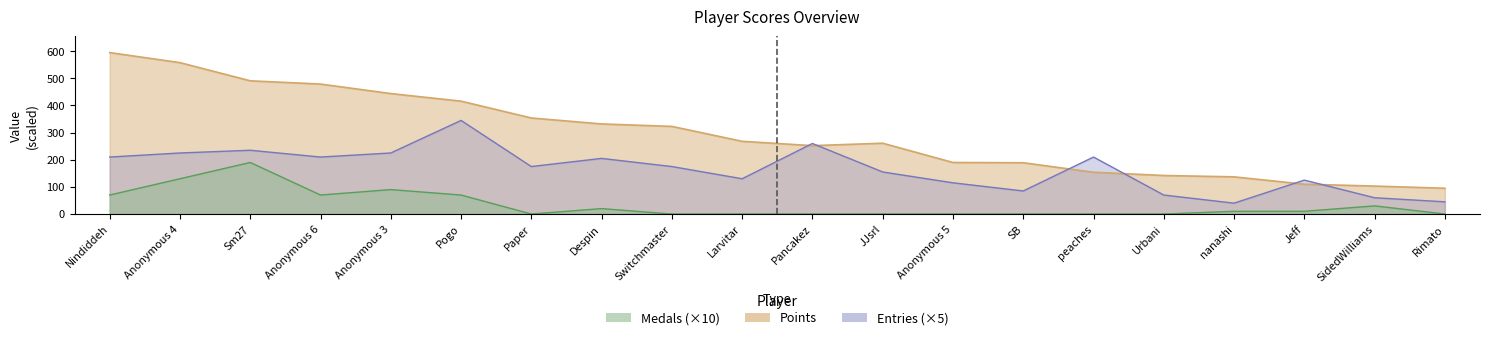

After their last crossing, which series has the higher values: Entries or Points?

Points